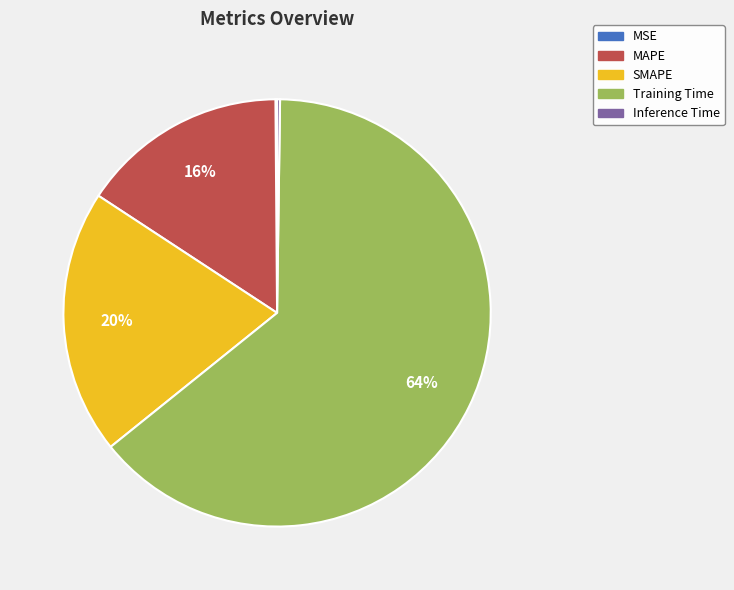

Which has a higher value, SMAPE or MAPE?

SMAPE